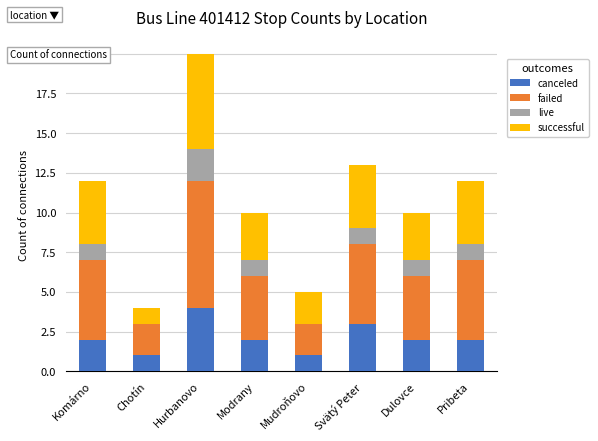

At which category is the sum across all series the highest?

Hurbanovo